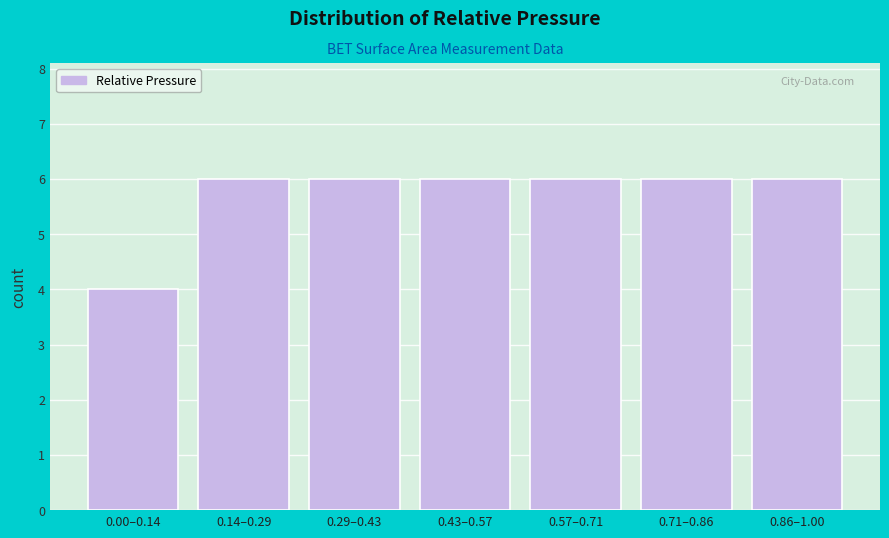

Reading left to right, extract all data points from this chart.

0.00–0.14=4	0.14–0.29=6	0.29–0.43=6	0.43–0.57=6	0.57–0.71=6	0.71–0.86=6	0.86–1.00=6